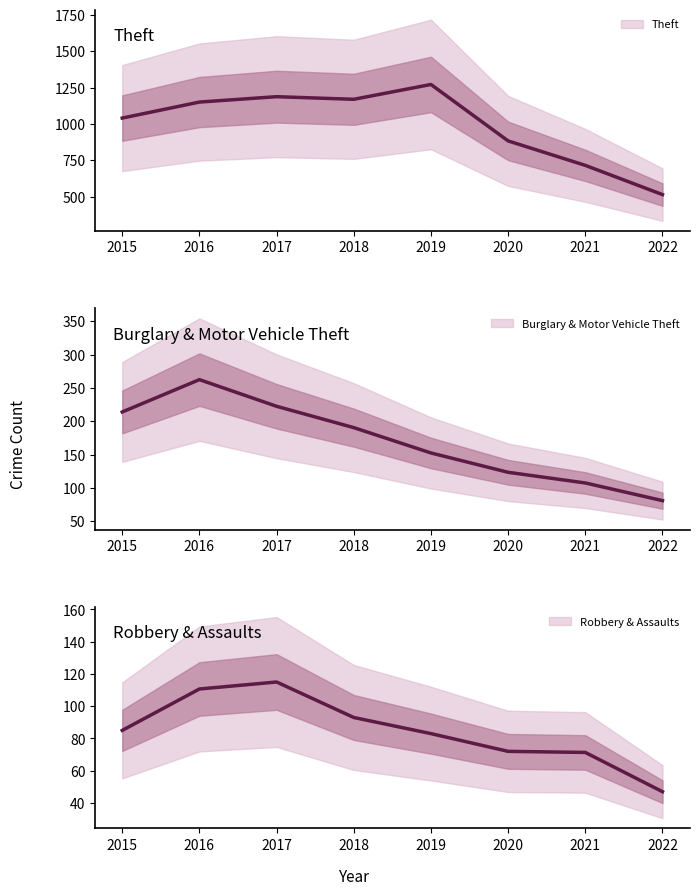

What is the difference between the second highest and minimum values in the Theft series?

673